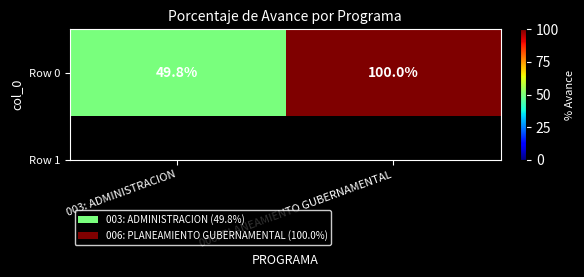

What is the minimum value shown in the chart?

49.8